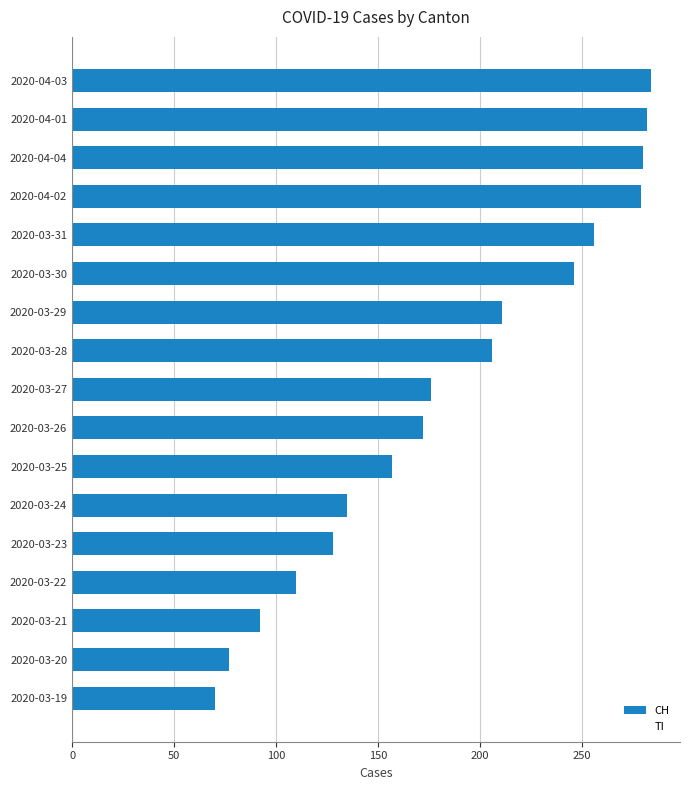

What is the maximum value shown in the chart?

284